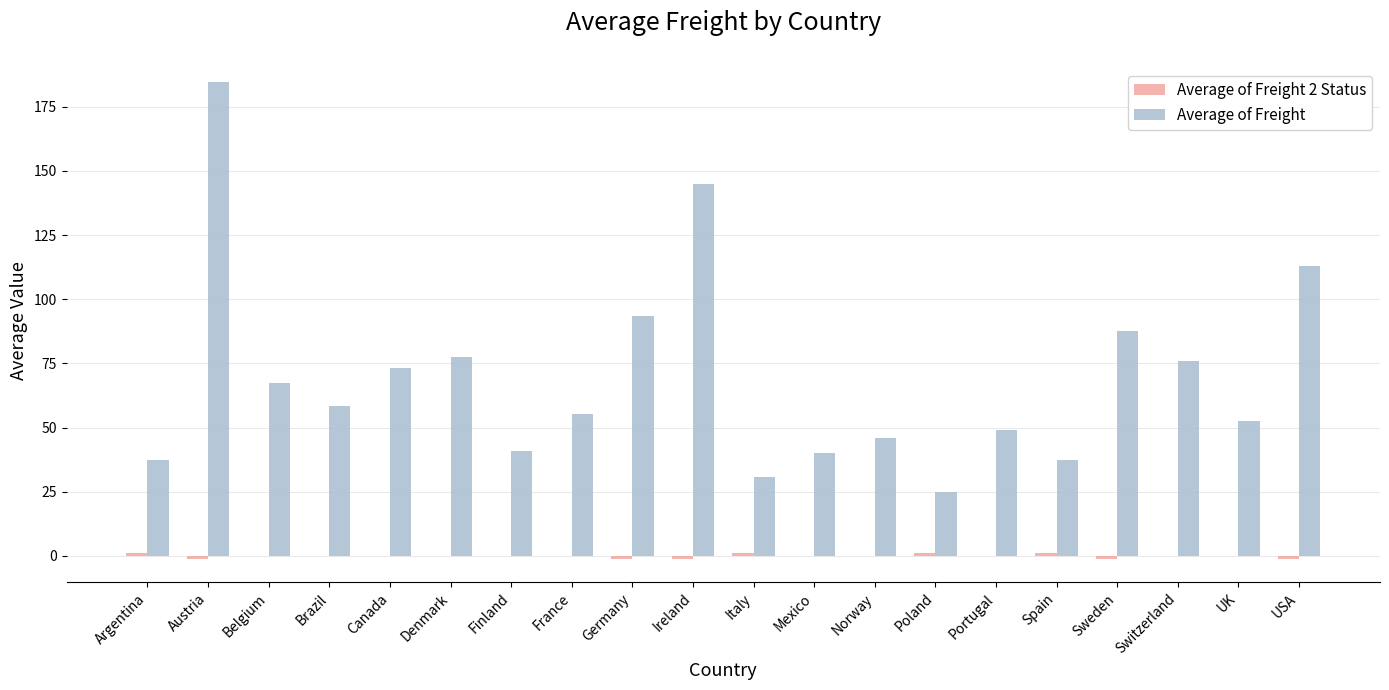

The value of Average of Freight at Belgium is 67.4. True or false?

True